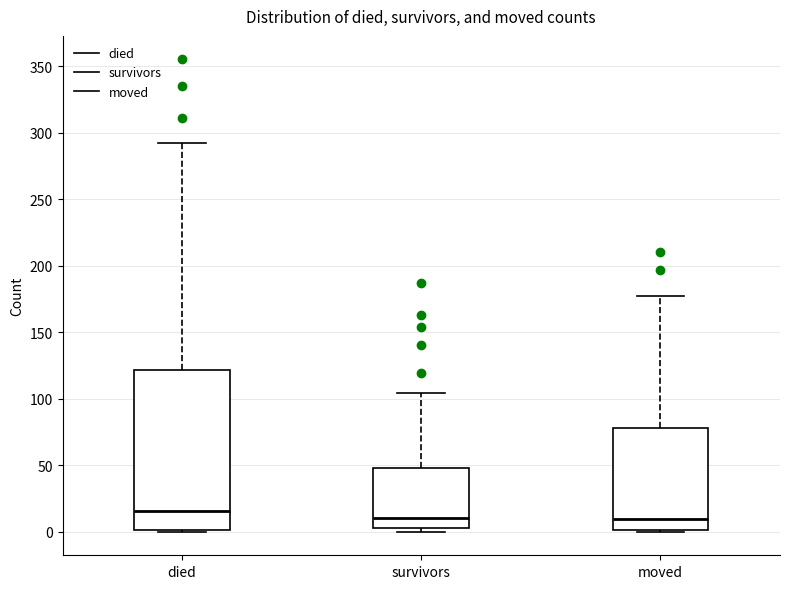

Reading left to right, read every box against the y-axis: the position of its median line, the range the box covers, and the ends of its whiskers. The values are not printed on the chart, so give them approximately, as read against the axis.

died: median 15, box 0 to 120, whiskers 0 to 290
survivors: median 10, box 5 to 50, whiskers 0 to 105
moved: median 10, box 0 to 80, whiskers 0 to 175